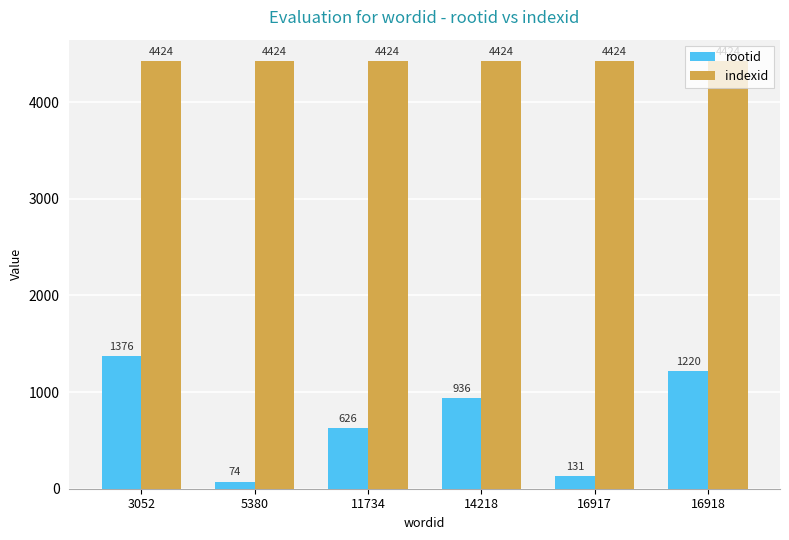

What is the approximate value of indexid at 5380?

4424